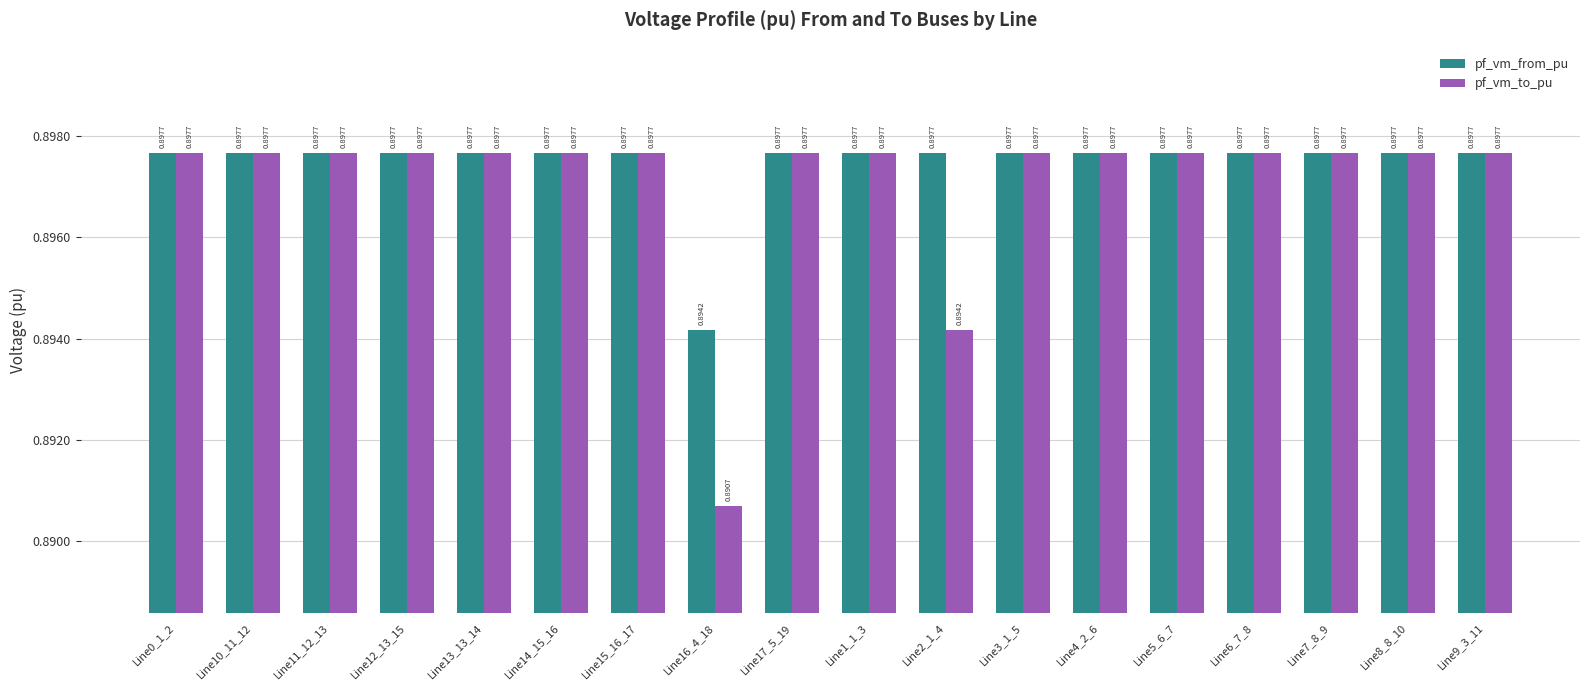

At how many categories does at least one series exceed 0?

18